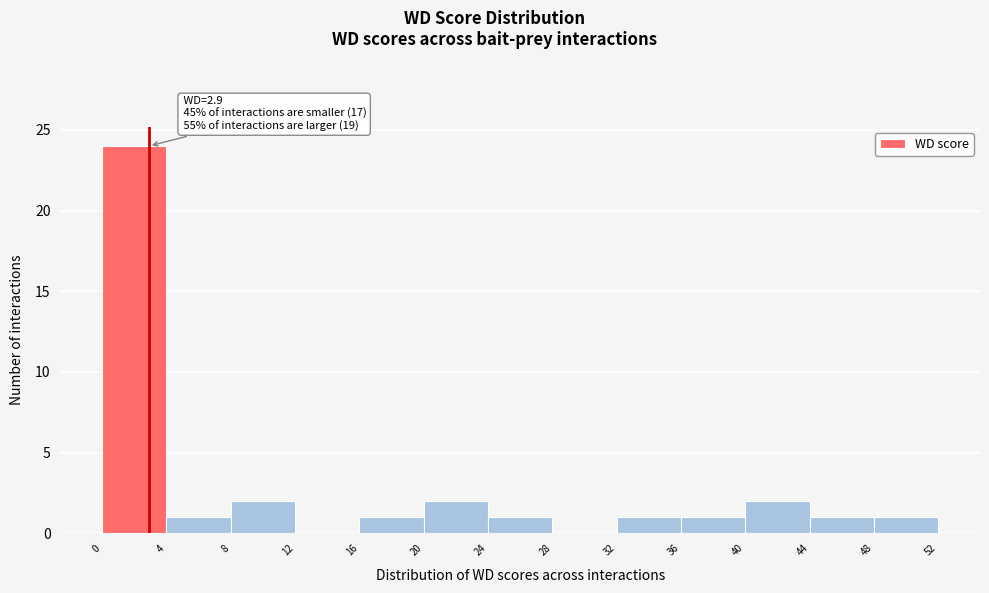

Over which range of the x-axis is the bar tallest?

0 to 4